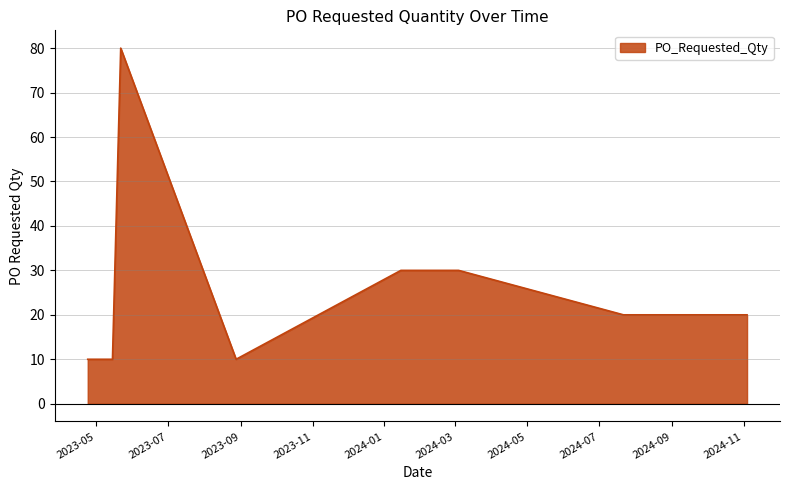

What is the smallest value displayed?

10